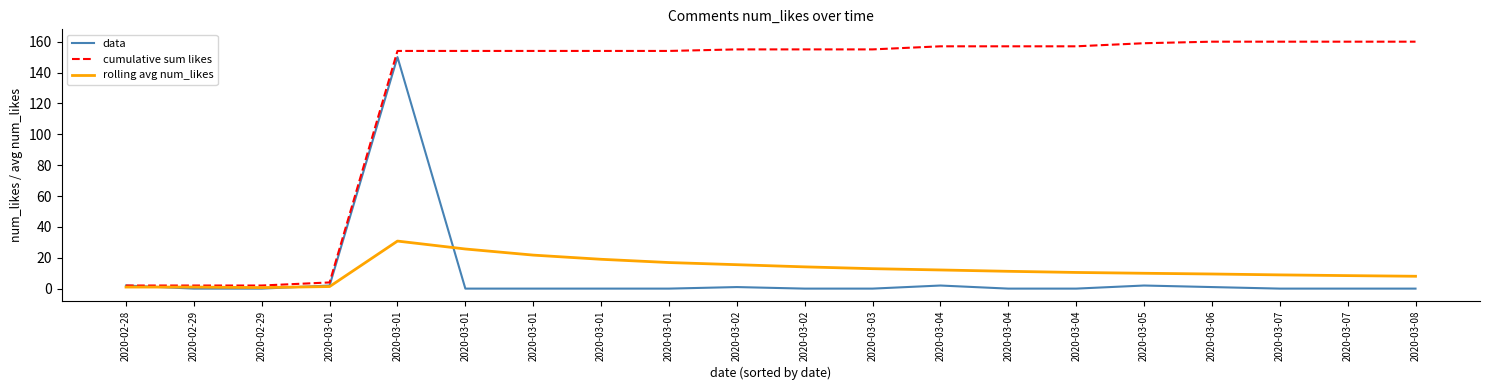

In rolling avg num_likes, how many points are lower than both neighbors (excluding endpoints)?

1